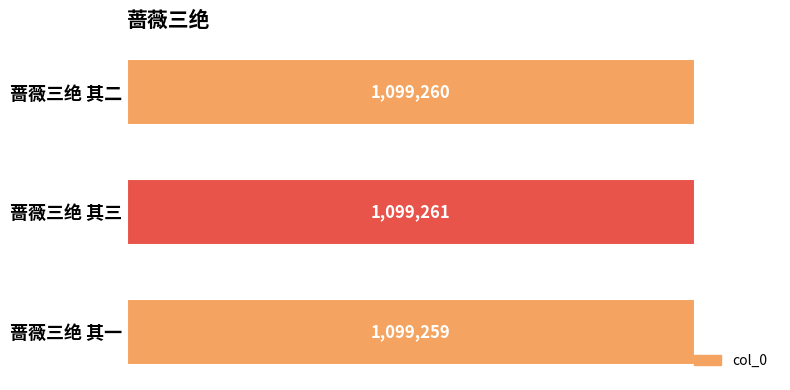

Count the number of values greater than 1099260.

1